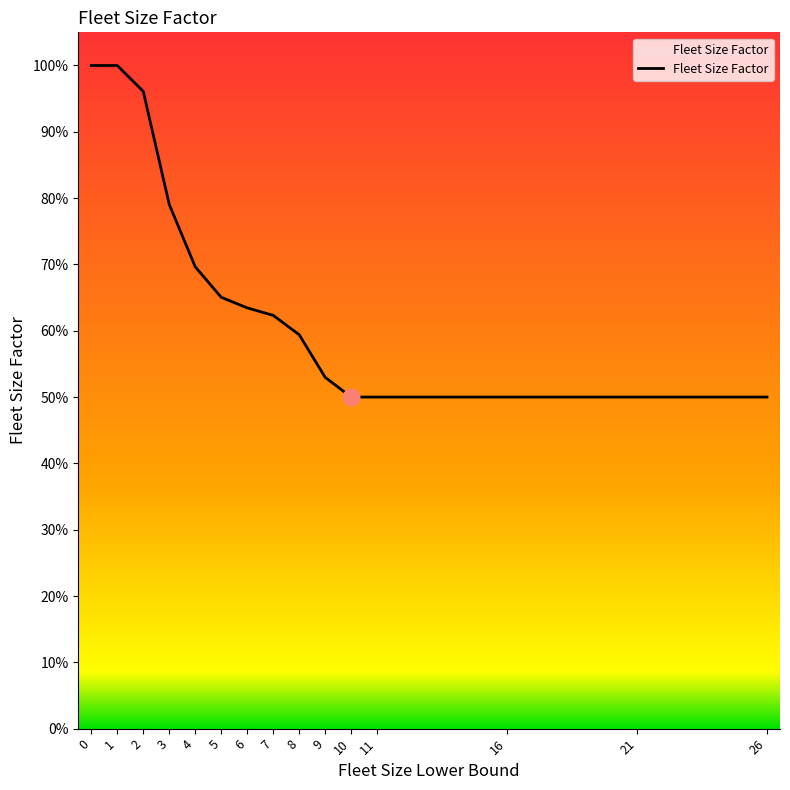

List the labels in order of value, largest first.

0, 1, 2, 3, 4, 5, 6, 7, 8, 9, 10, 11, 16, 21, 26